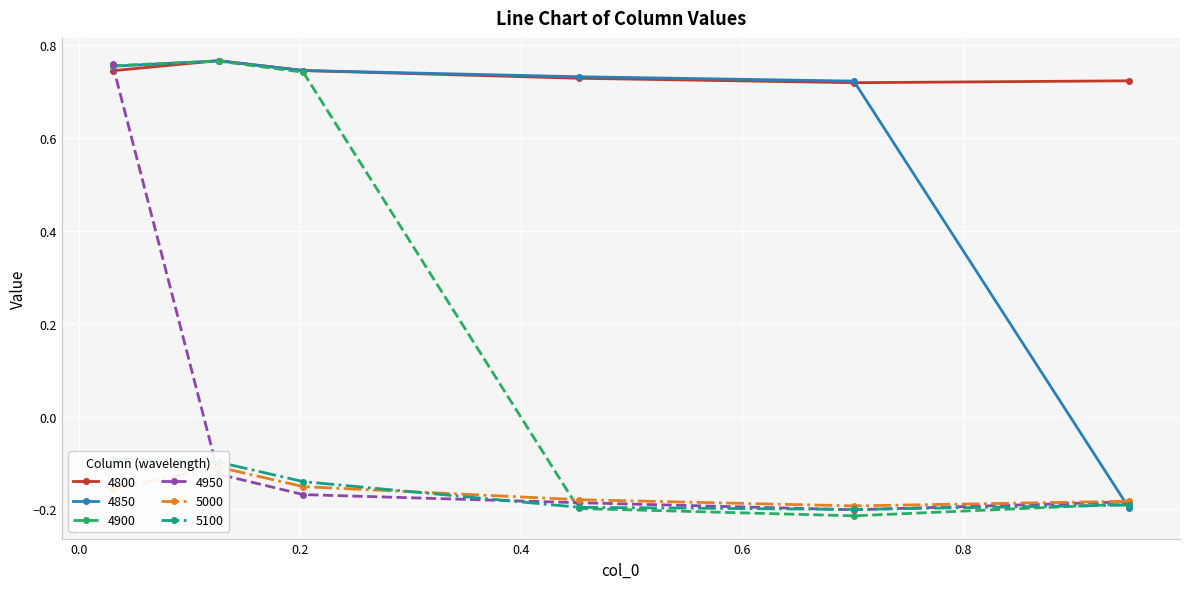

How many values in the 4850 series are below 0?

1